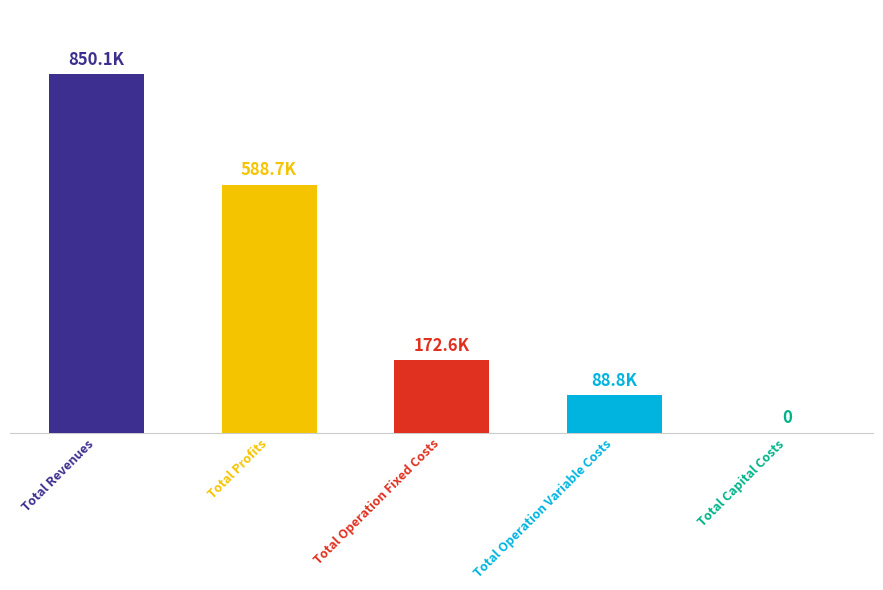

The value at Total Operation Variable Costs is 125326.5. True or false?

False